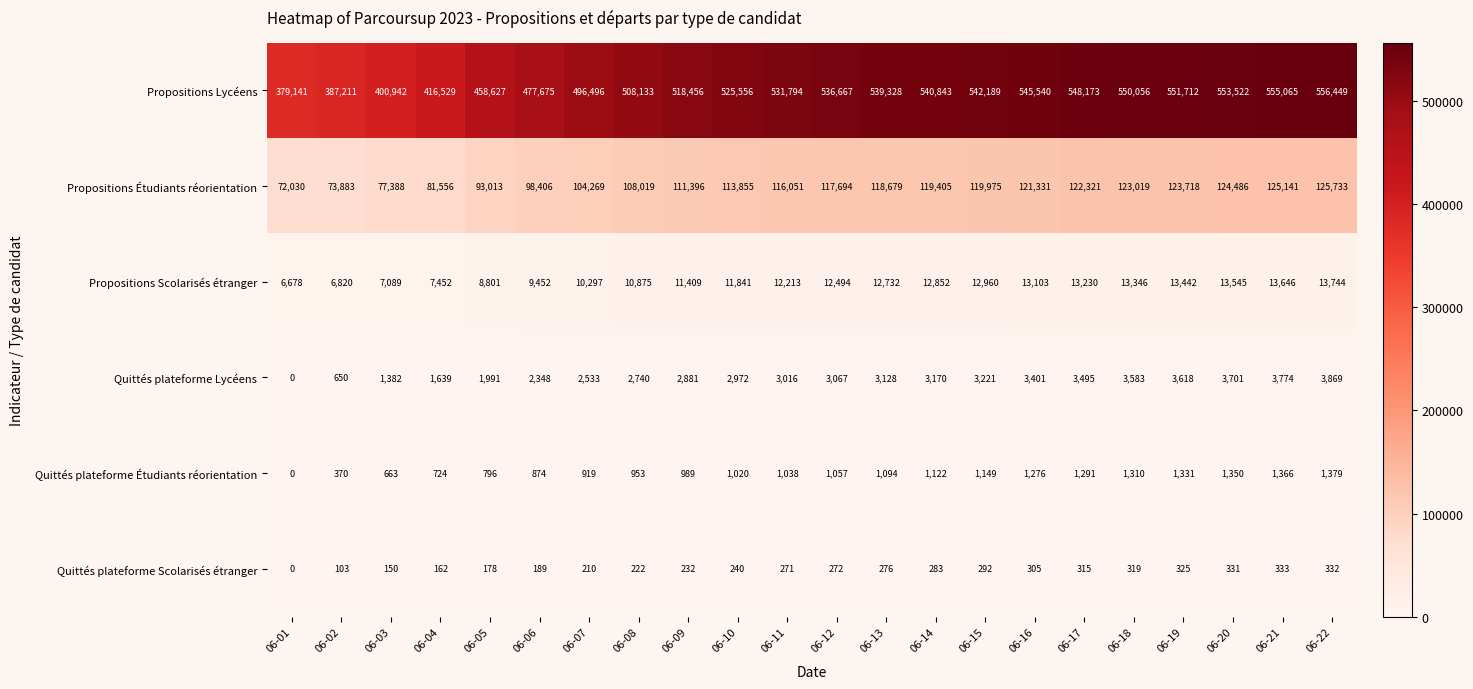

What is the sum of the Propositions Lycéens values at 06-15 and 06-18?

1092245